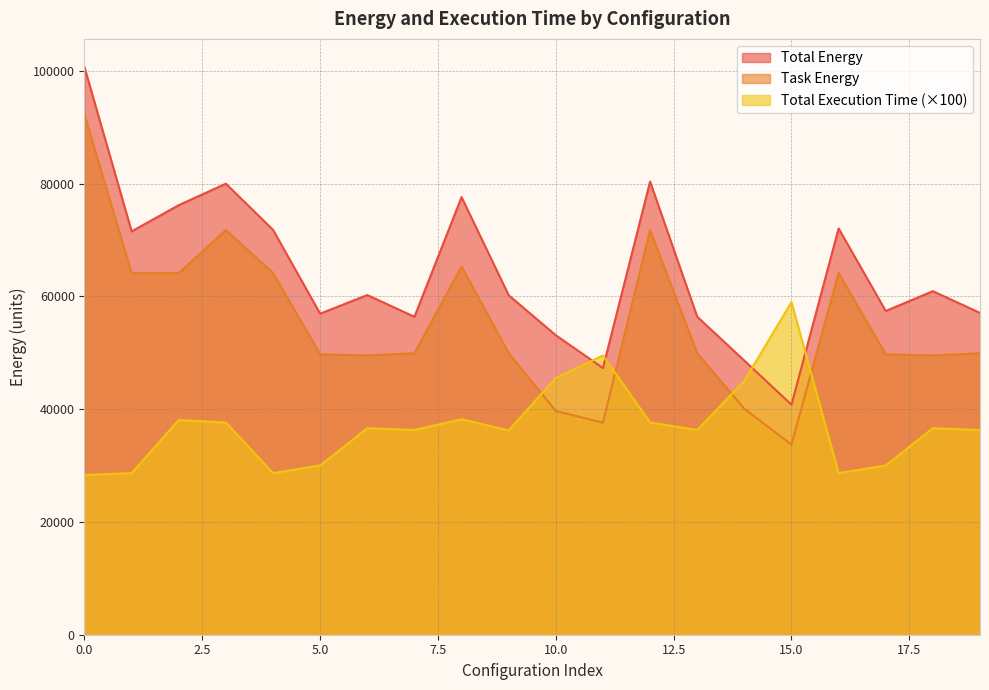

Reading left to right, list all the values displayed in this chart.

Total Energy: 100643.8	71538.0	76186.2	79996.0	71802.8	56940.4	60247.2	56383.0	77608.3	60208.6	53113.3	47298.2	80372.4	56399.4	48614.0	40795.0	72055.4	57414.0	60930.9	57076.5
Task Energy: 92207.6	64159.3	64146.9	71773.7	64159.3	49726.7	49536.6	49921.5	65312.1	49955.2	39682.2	37606.4	71773.7	49921.5	40070.5	33731.2	64159.3	49726.7	49536.6	49921.5
Total Execution Time: 28322.4	28660.8	38089.8	37636.7	28660.8	30016.5	36619.4	36308.1	38219.5	36240.8	45534.9	49523.2	37636.7	36308.1	45024.9	58996.1	28660.8	30016.5	36619.4	36308.1